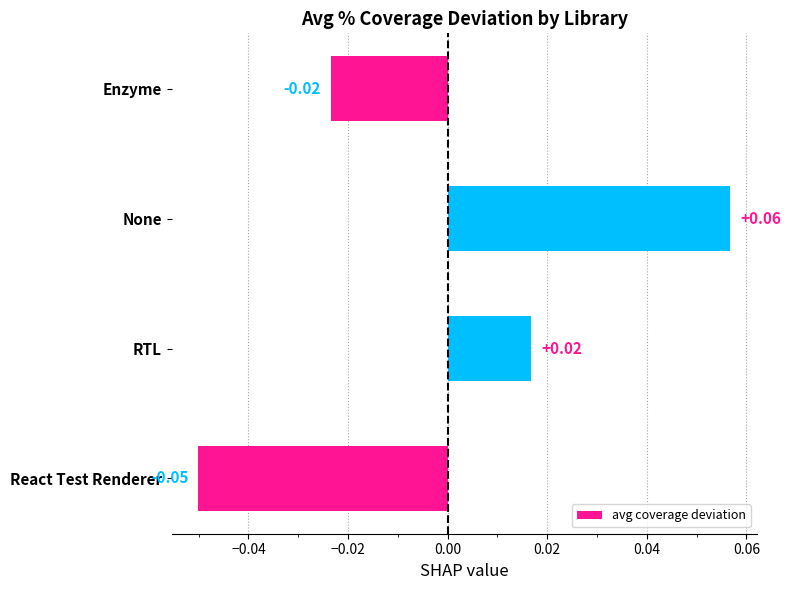

List the labels in order of value, largest first.

None, RTL, Enzyme, React Test Renderer